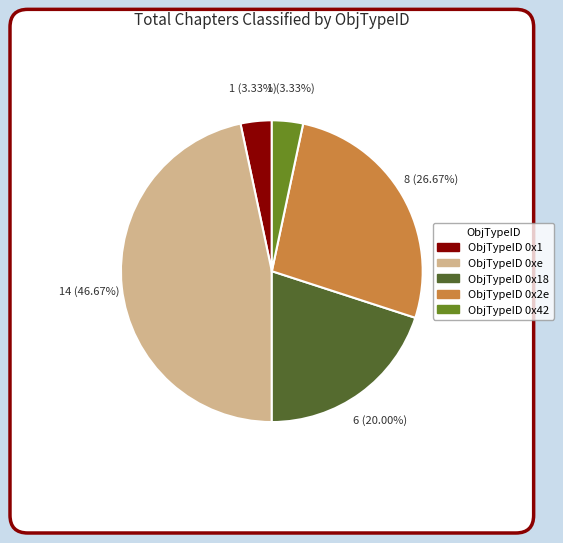

Between 0x18 and 0x42, which is larger?

0x18